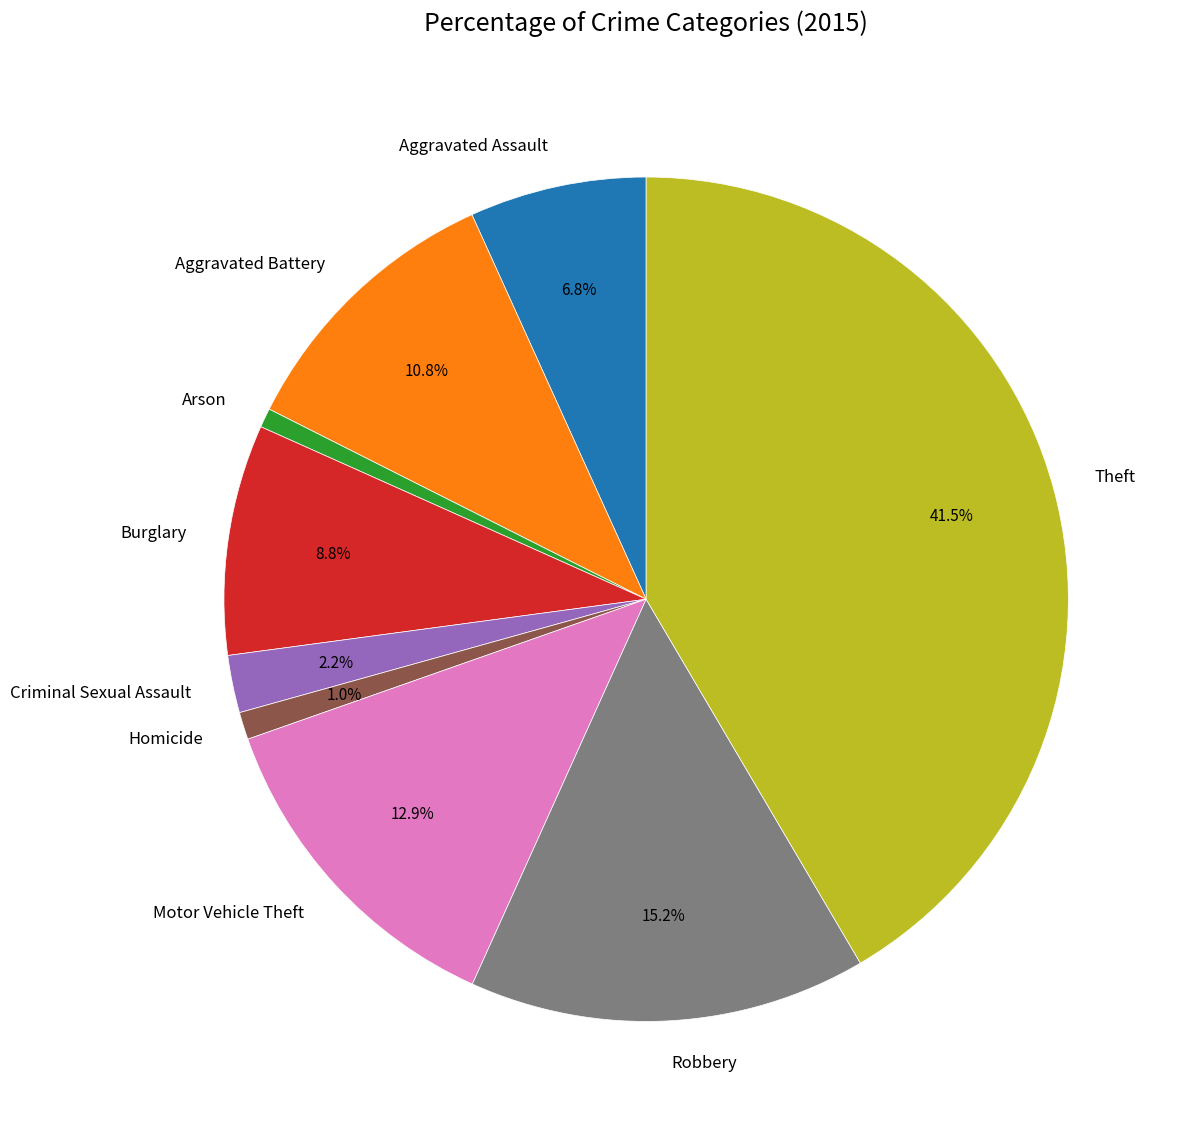

What percentage is the Homicide slice, to the nearest percent?

1%